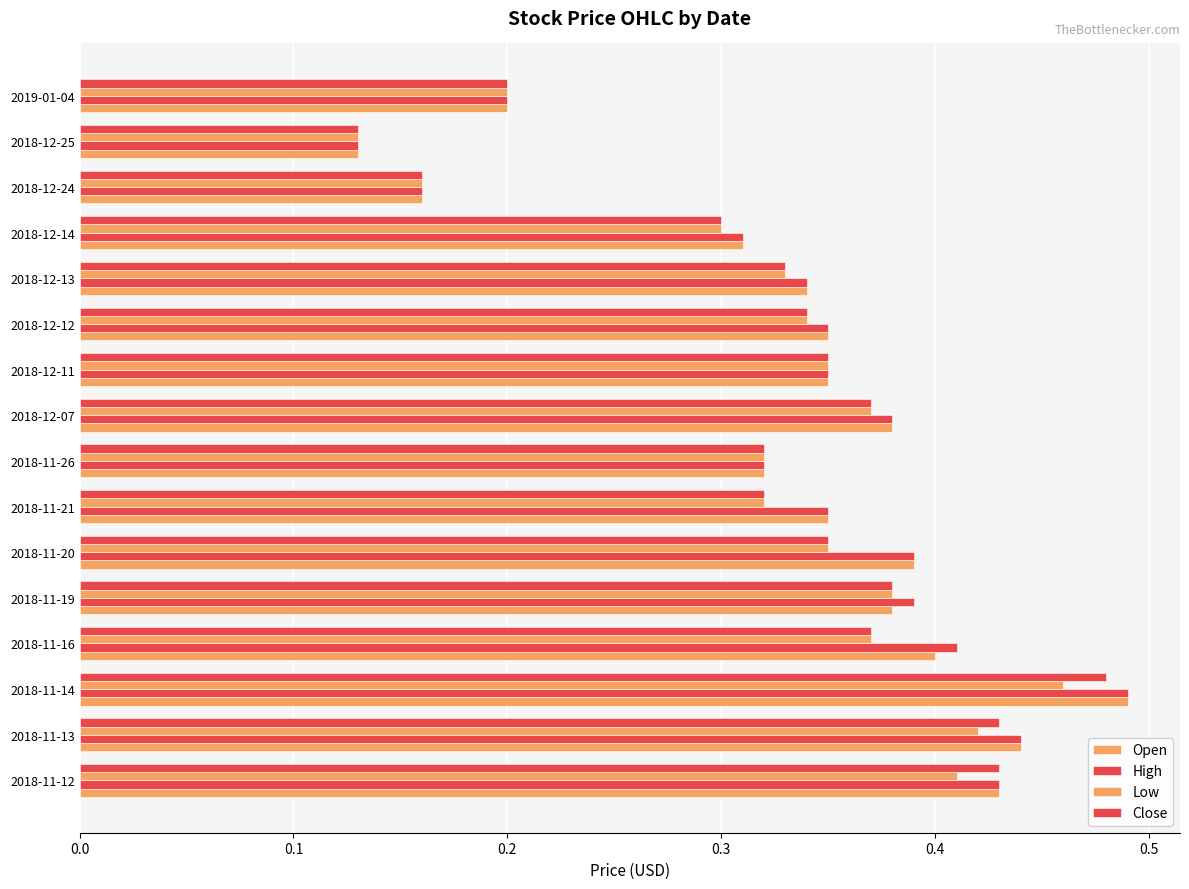

Count the number of categories in the chart.

16